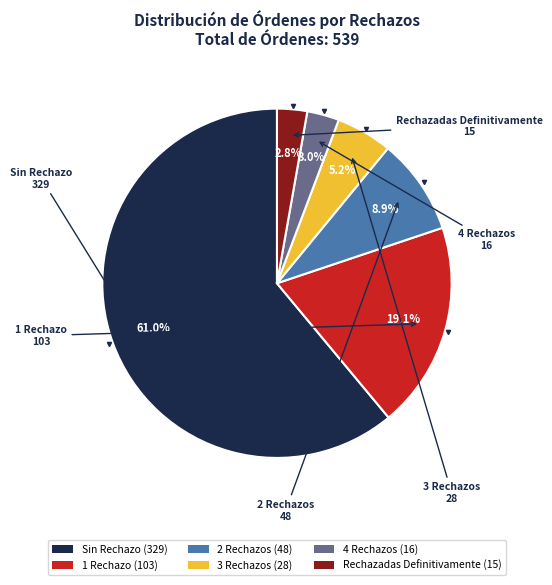

Which category has the biggest portion of the pie?

Sin Rechazo